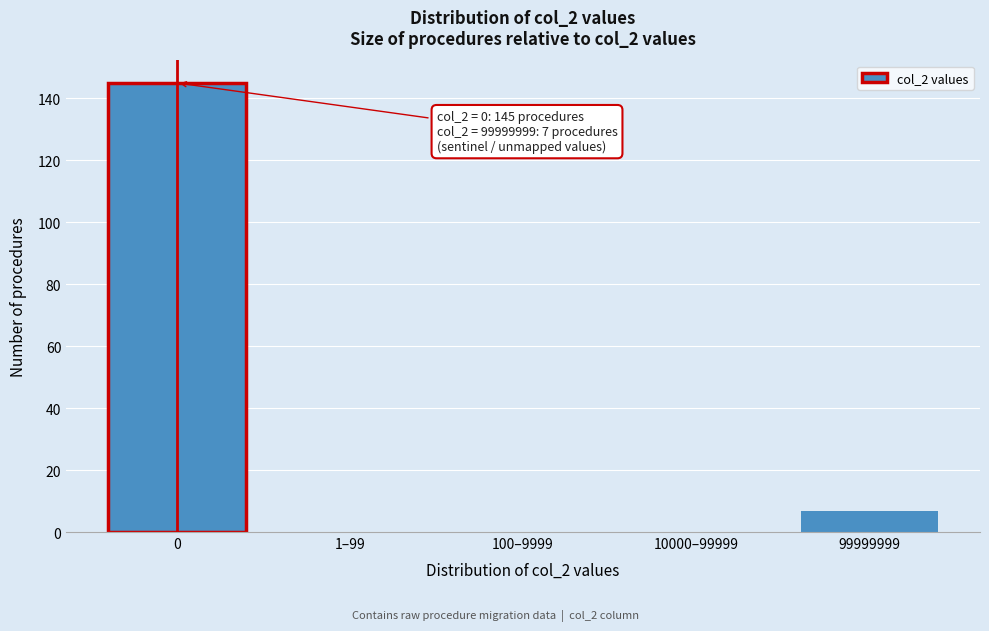

Reading right to left, transcribe all the data shown in this chart.

99999999=7	10000–99999=0	100–9999=0	1–99=0	0=145